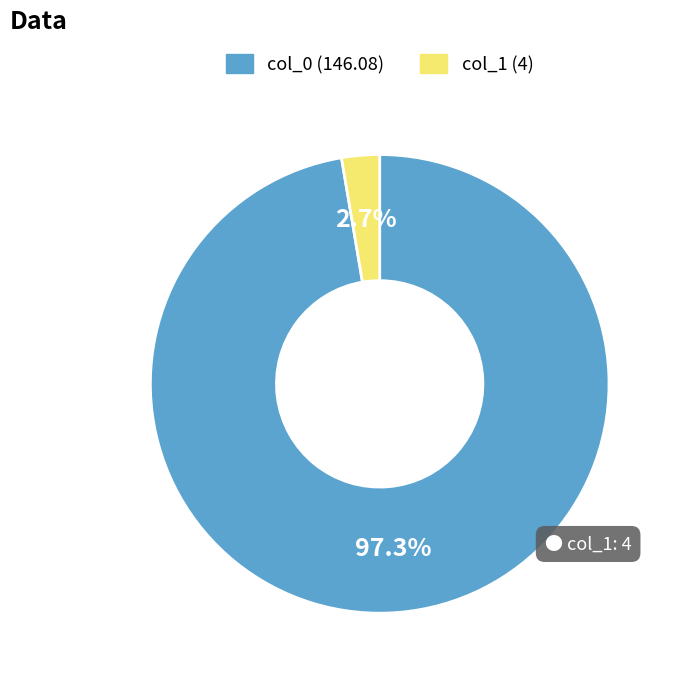

Is there any slice that represents more than half of the pie?

Yes